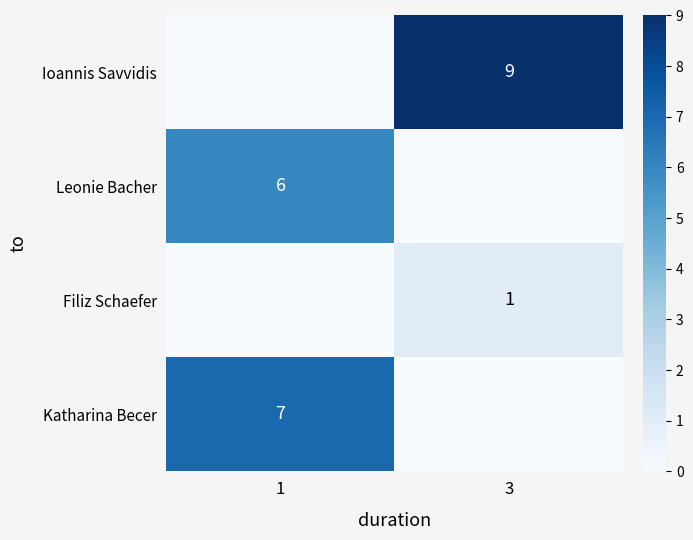

The Ioannis Savvidis series shows 5 at 3. True or false?

False